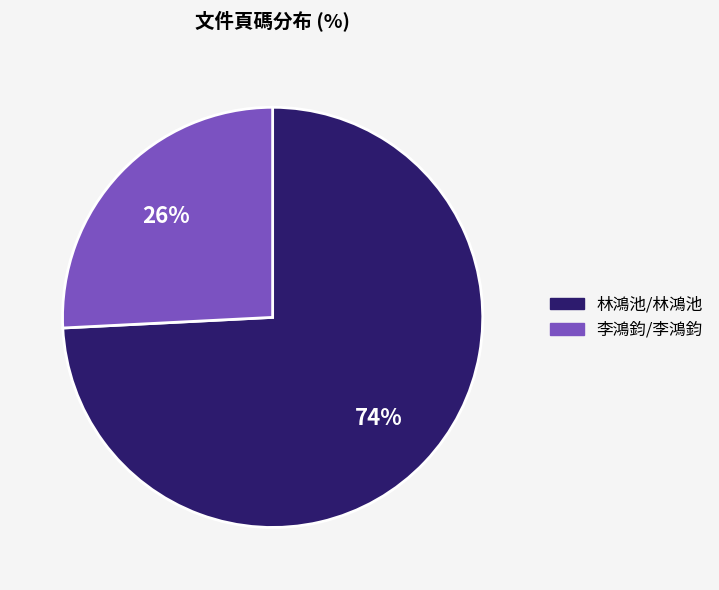

To the nearest percent, what is the combined percentage of 李鴻鈞/李鴻鈞 and 林鴻池/林鴻池?

100%